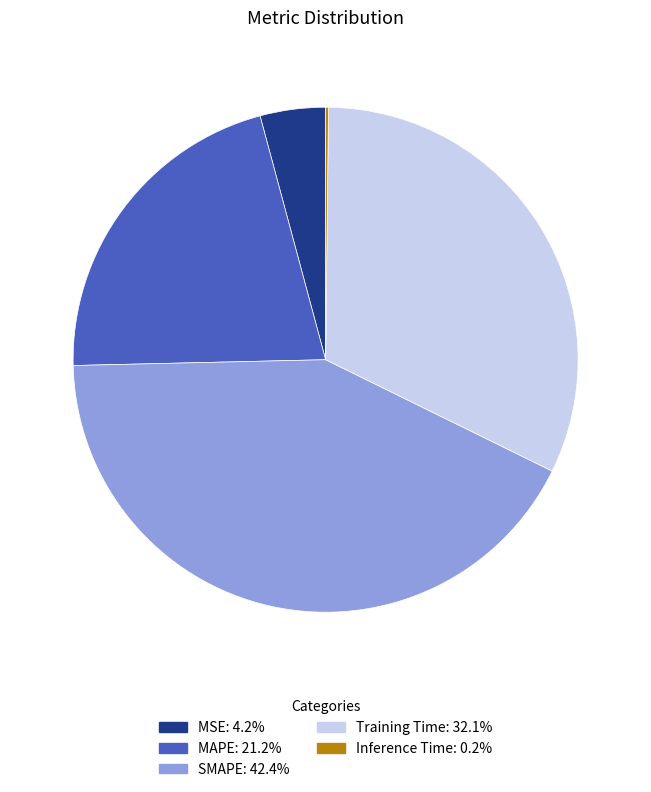

Between Training Time and SMAPE, which is larger?

SMAPE